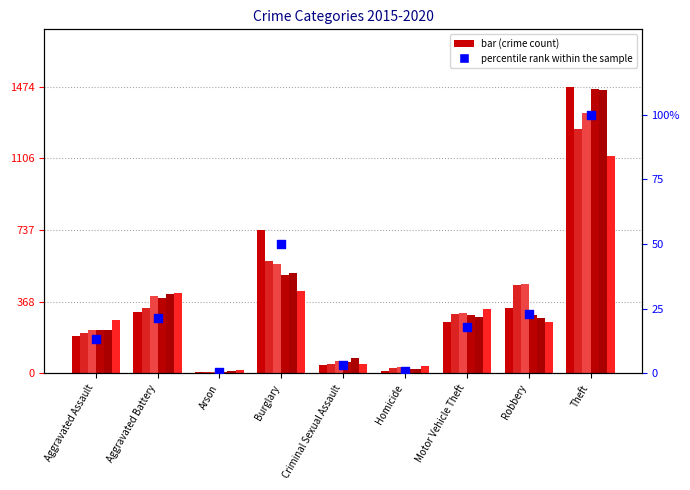

Which has a higher value, Arson or Theft?

Theft